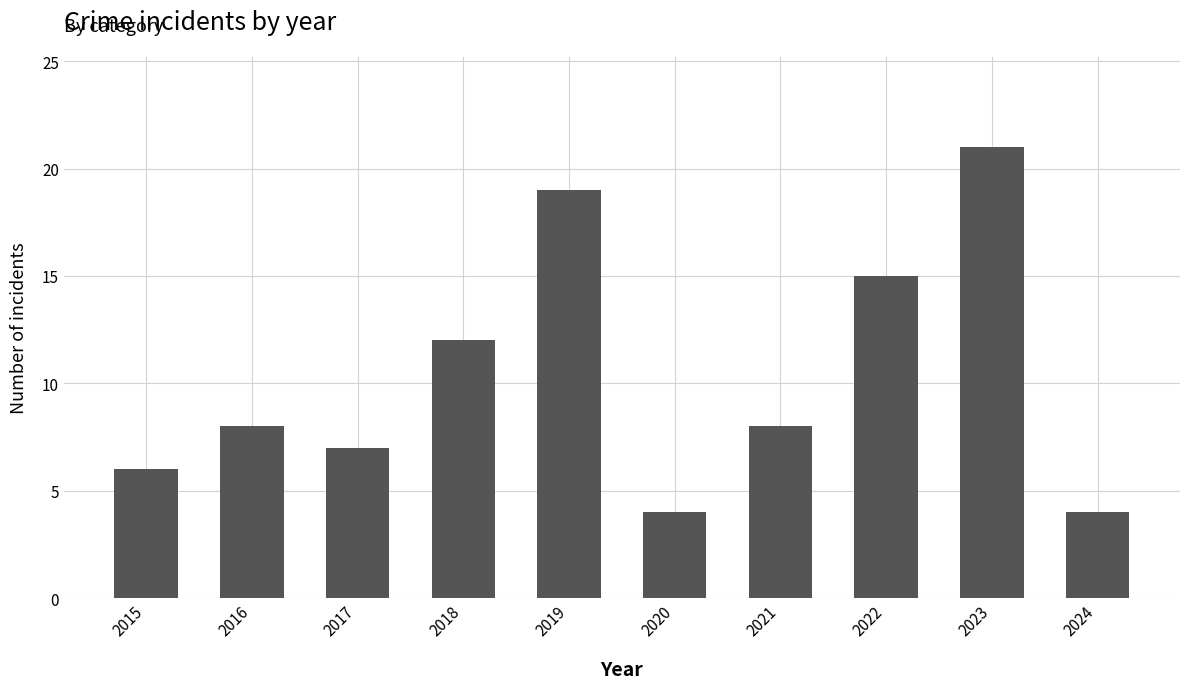

What is the difference between the values at 2023 and 2020?

17